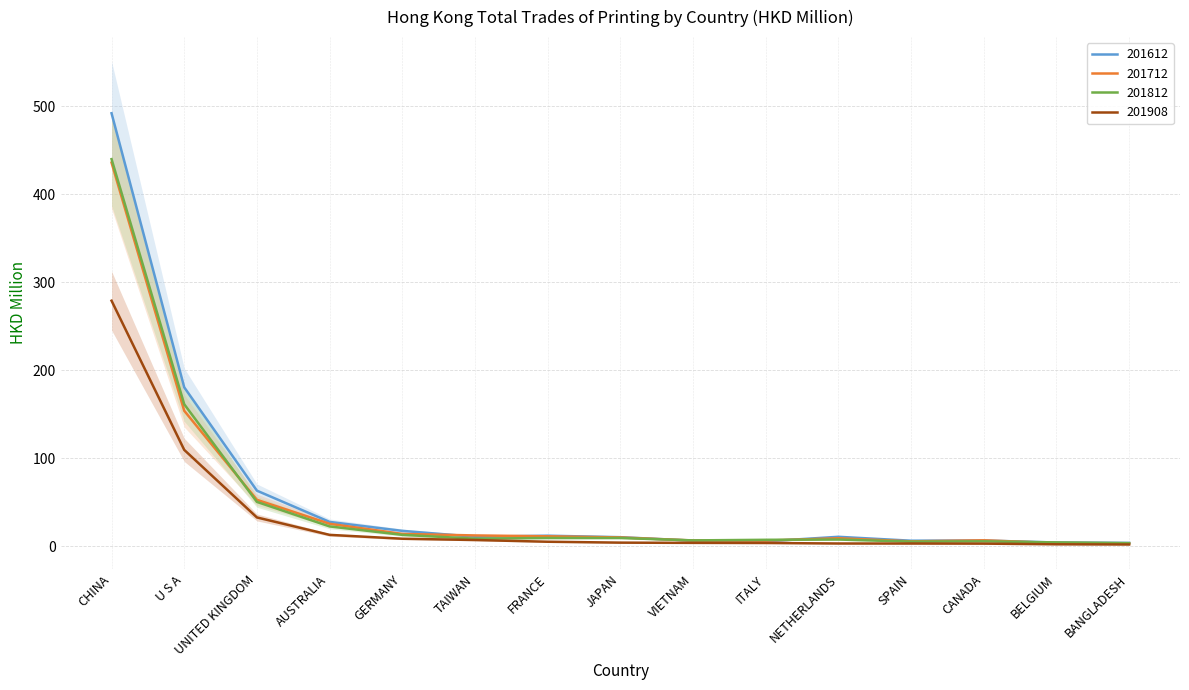

At which label does 201612 reach its peak?

CHINA